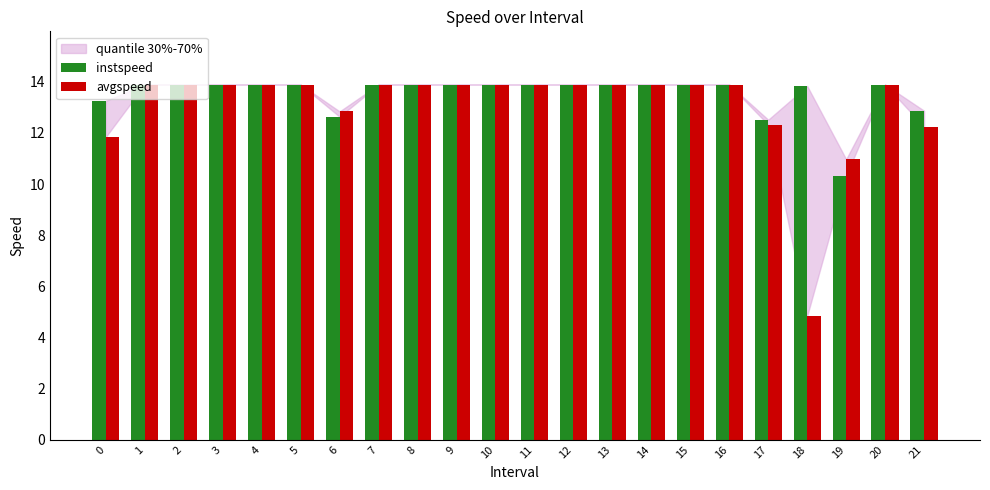

What is the approximate value of avgspeed at 1?

13.9